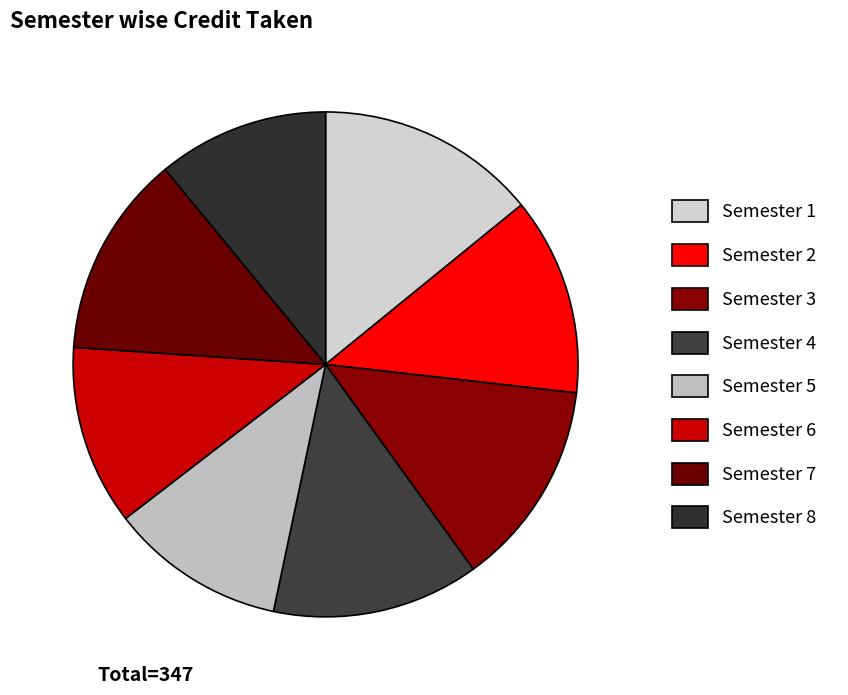

What is the total percentage of Semester 2 and Semester 5?

23.9%